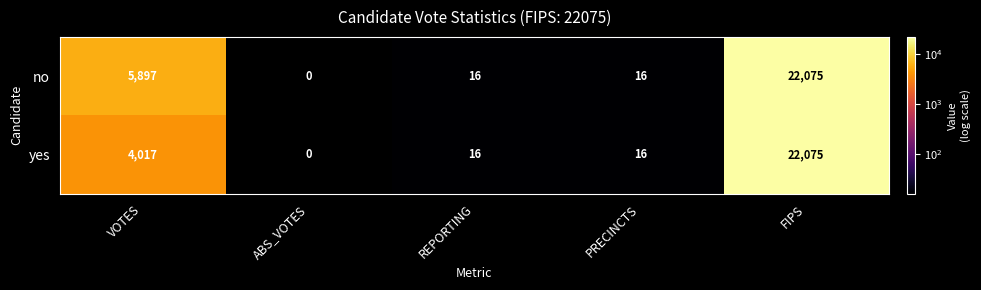

Rank the series by their average value, from highest to lowest.

no, yes